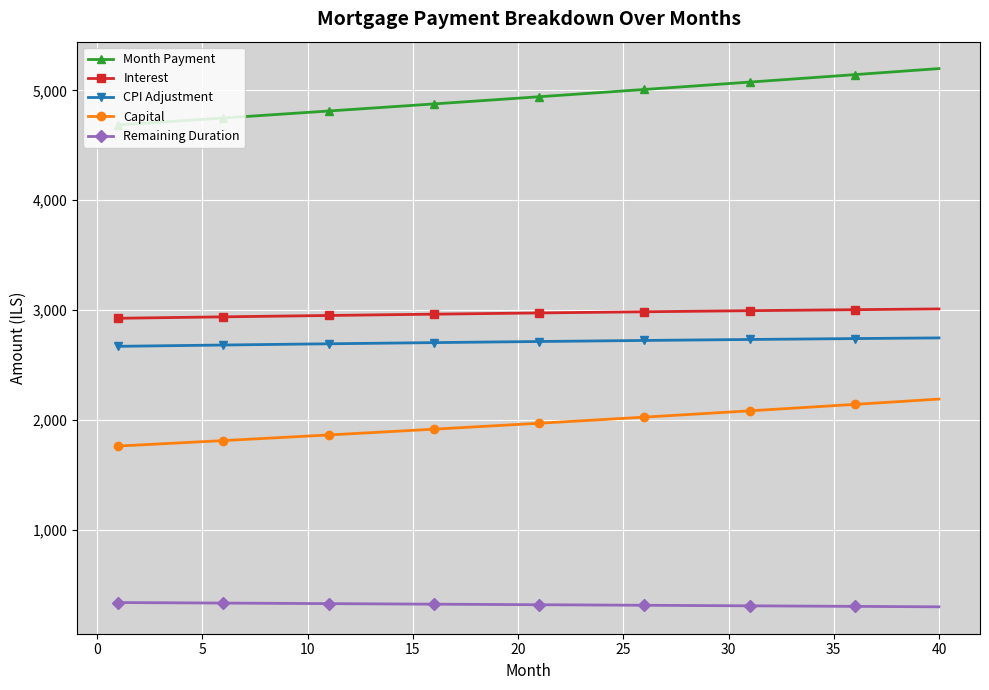

What is the difference between the maximum and minimum values in the Month Payment series?

512.8